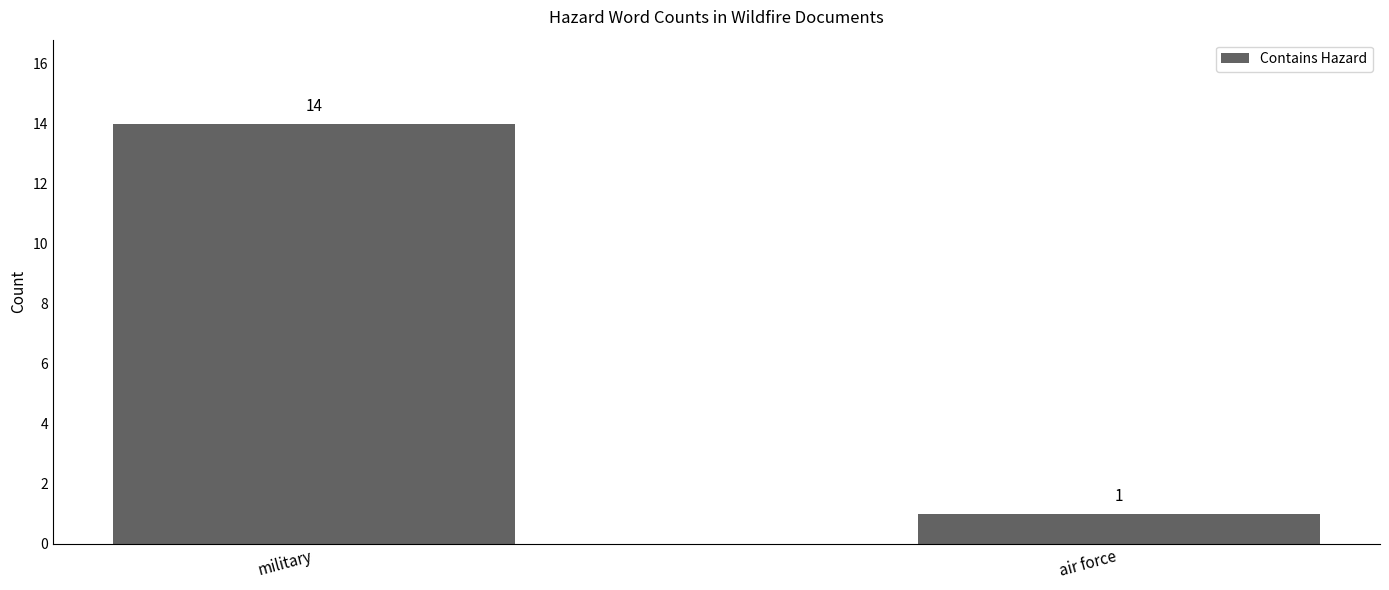

Which category has the lowest value across all series?

air force